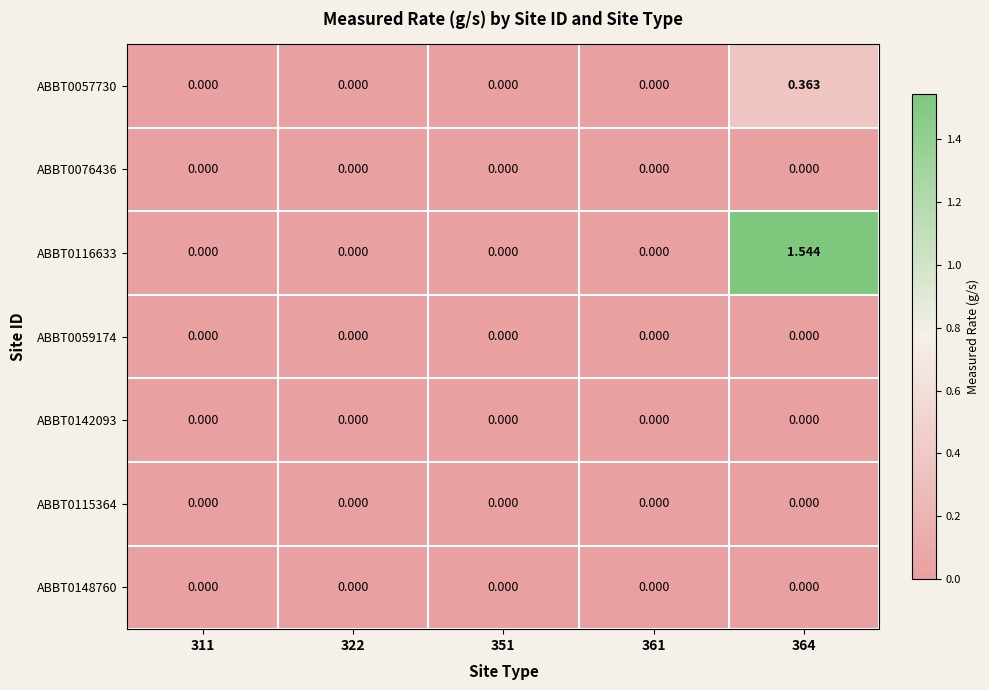

Reading left to right, what are all the values shown in this chart?

ABBT0057730: 311=0.0	322=0.0	351=0.0	361=0.0	364=0.4
ABBT0076436: 311=0.0	322=0.0	351=0.0	361=0.0	364=0.0
ABBT0116633: 311=0.0	322=0.0	351=0.0	361=0.0	364=1.5
ABBT0059174: 311=0.0	322=0.0	351=0.0	361=0.0	364=0.0
ABBT0142093: 311=0.0	322=0.0	351=0.0	361=0.0	364=0.0
ABBT0115364: 311=0.0	322=0.0	351=0.0	361=0.0	364=0.0
ABBT0148760: 311=0.0	322=0.0	351=0.0	361=0.0	364=0.0